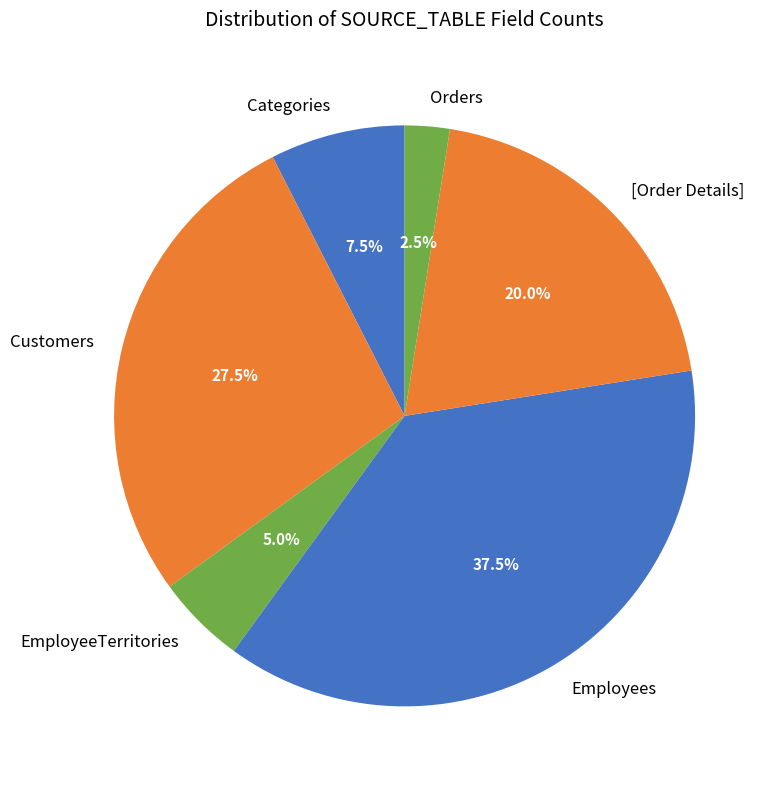

Is the sum of Employees and Categories greater than half?

No